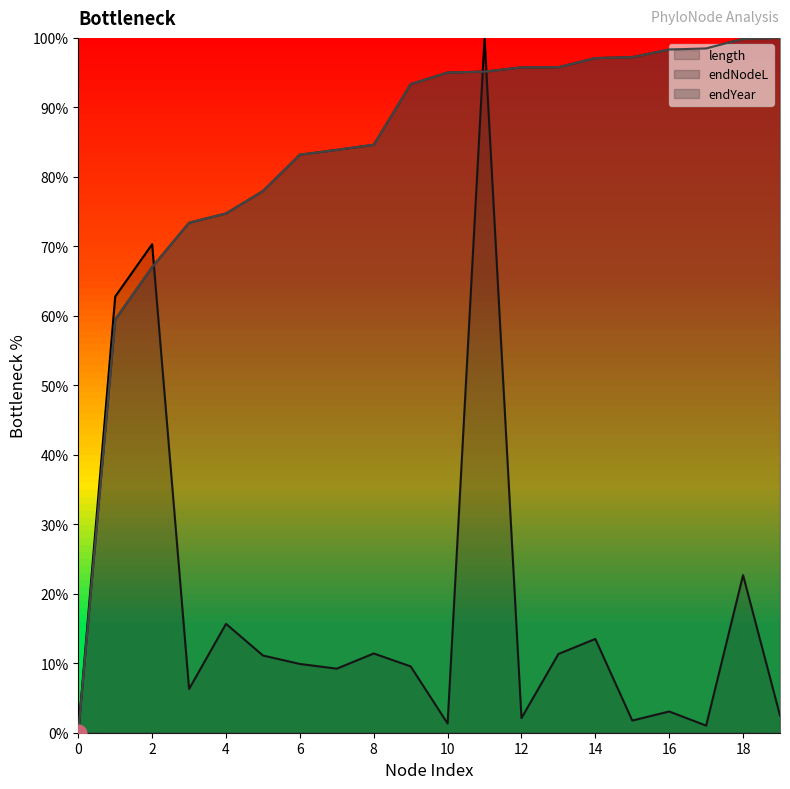

Rank the categories by endNodeL value from lowest to highest.

0, 1, 2, 3, 4, 5, 6, 7, 8, 9, 10, 11, 12, 13, 14, 15, 16, 17, 18, 19